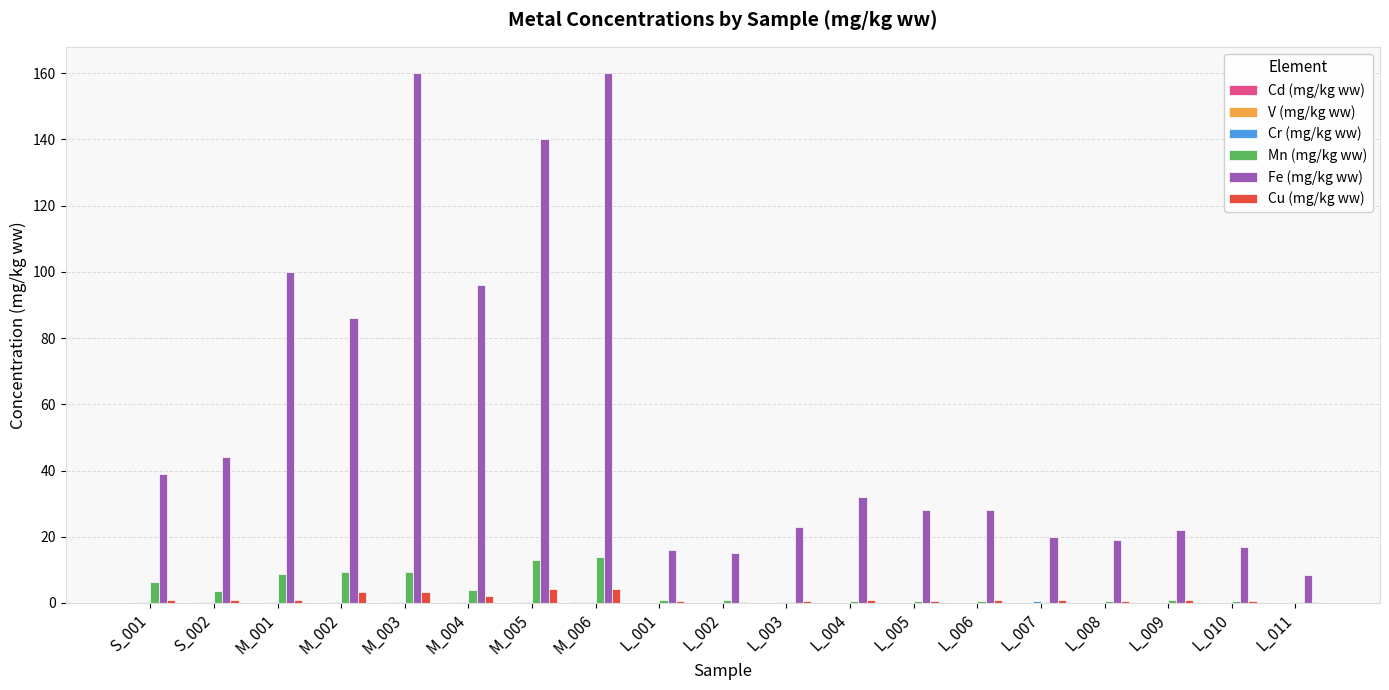

What is the sum of all Fe (mg/kg ww) values?

1053.3